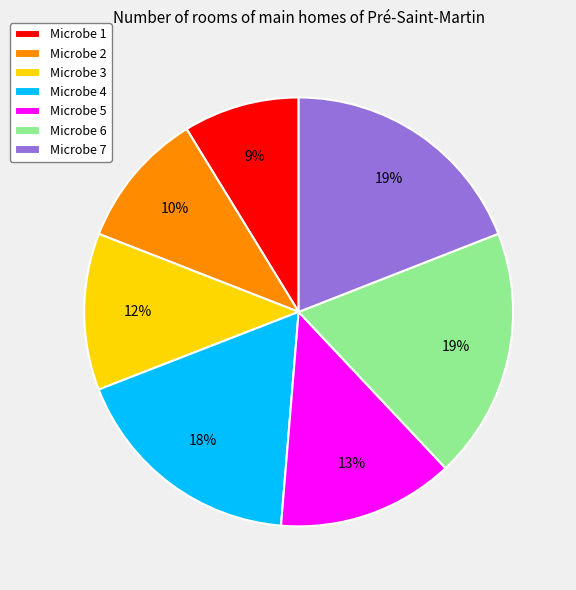

Combined, do Microbe 6 and Microbe 7 account for over 50%?

No